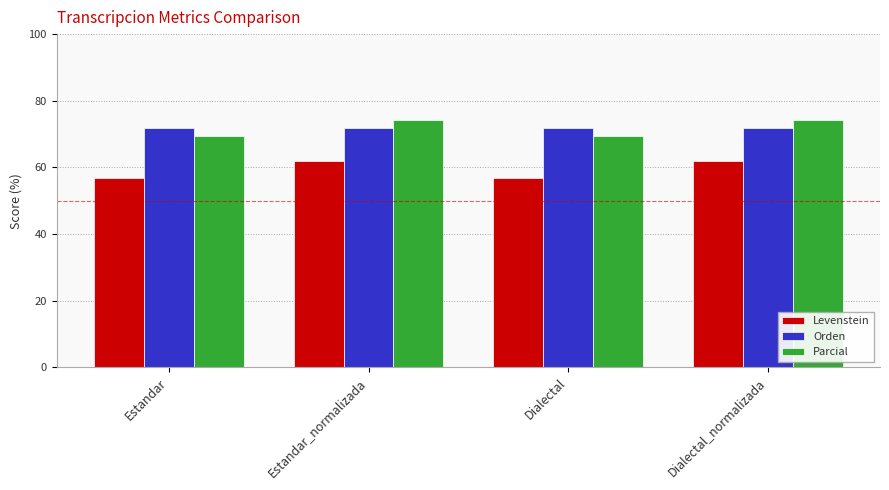

True or false: Orden has a value of 71.9 at Estandar_normalizada.

True